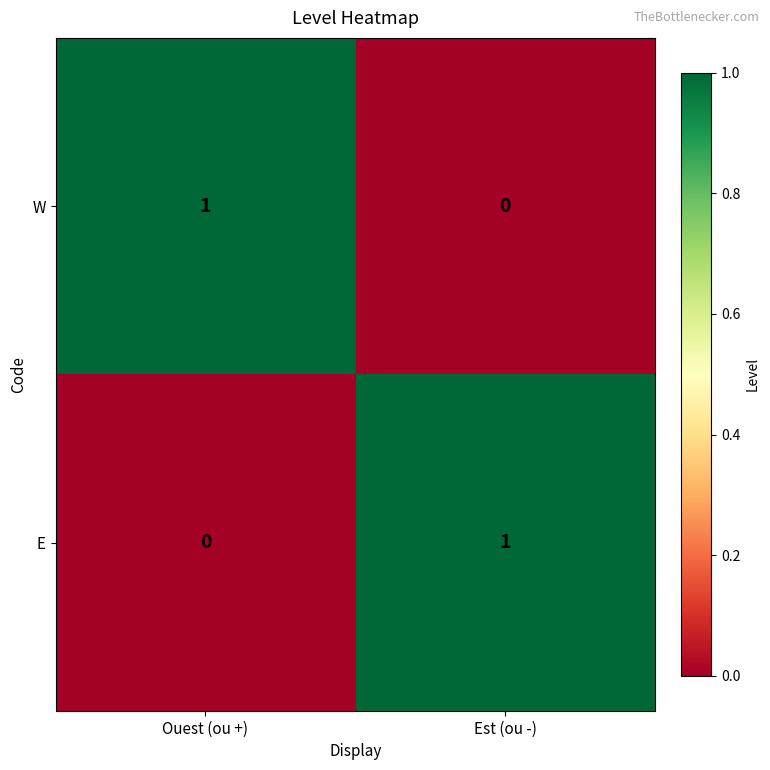

At Ouest (ou +), list the series in order from largest to smallest.

W, E